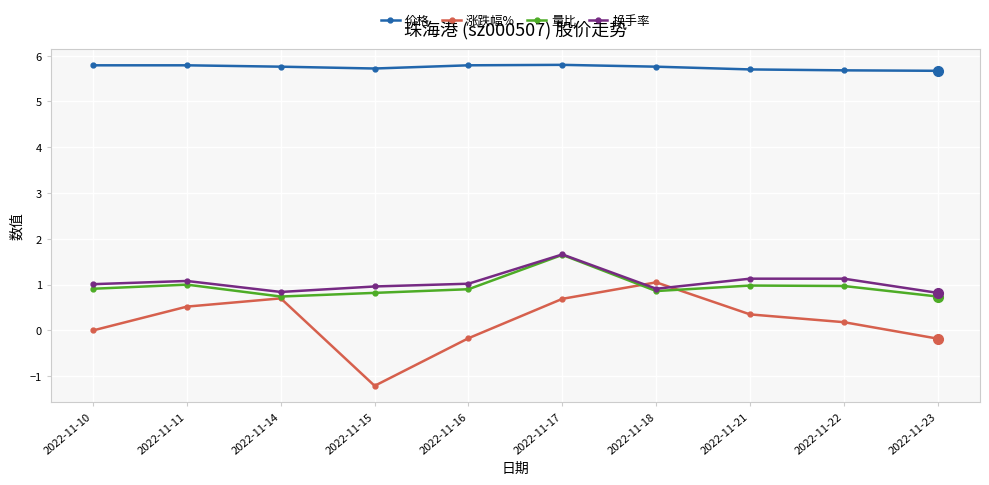

At which category is the sum across all series the highest?

2022-11-17